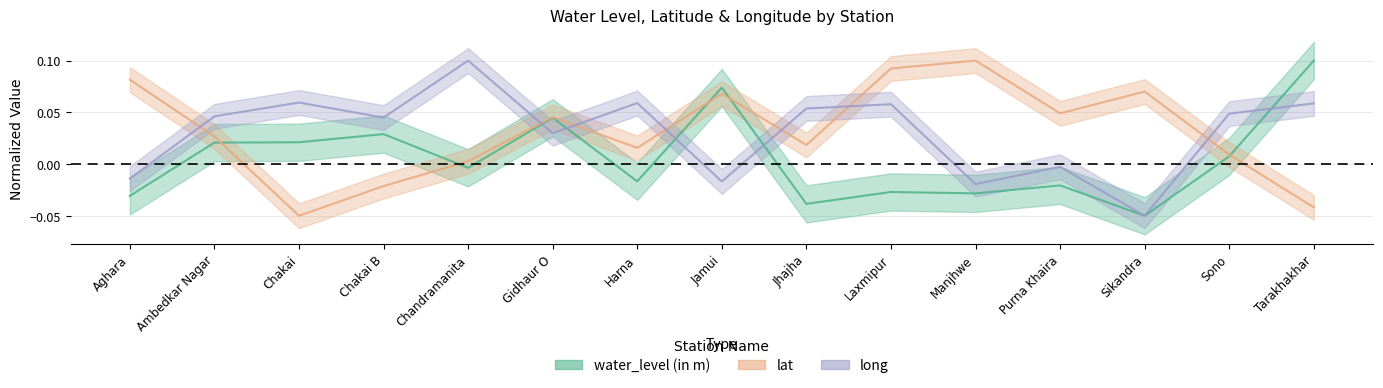

Where is the first local minimum for lat?

Chakai